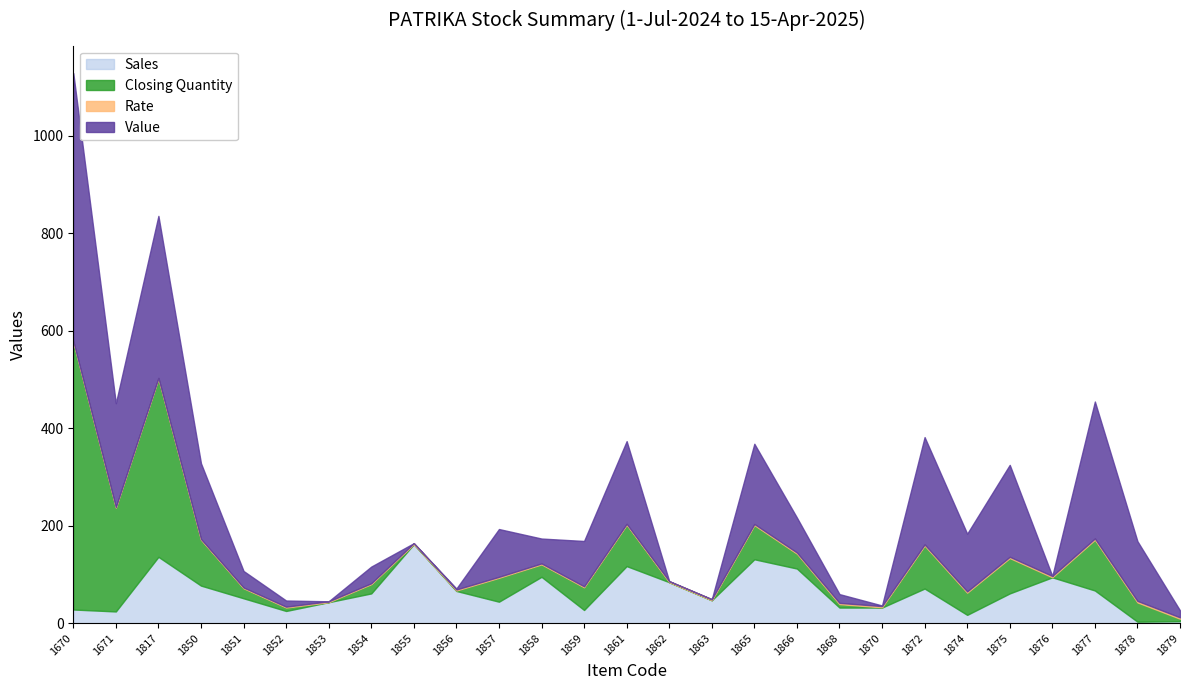

After their last crossing, which series has the higher values: Sales or Rate?

Sales